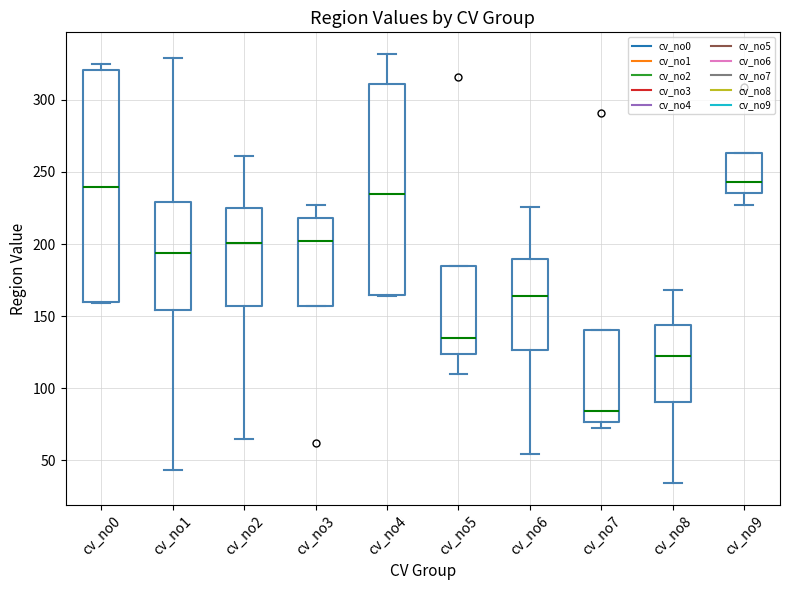

Where is the lower edge of the box for cv_no0 on the y-axis? The values are not printed on the chart, so give them approximately, as read against the axis.

160